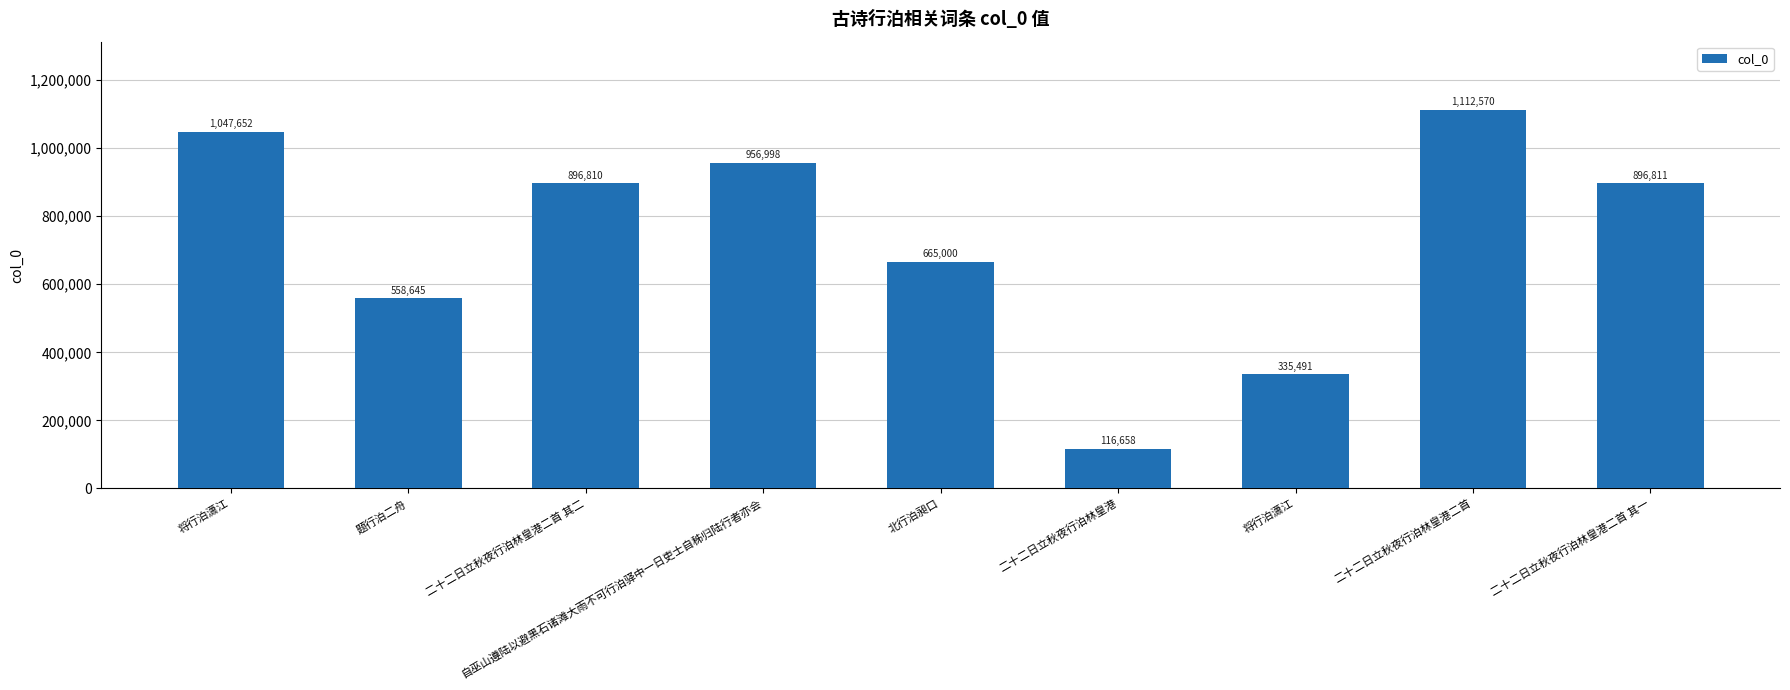

What value does the data have at 二十二日立秋夜行泊林皇港二首, to the nearest 10?

1112570